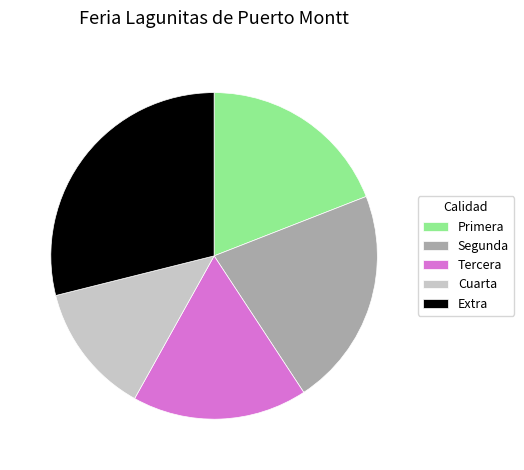

Is there a majority slice in this chart?

No